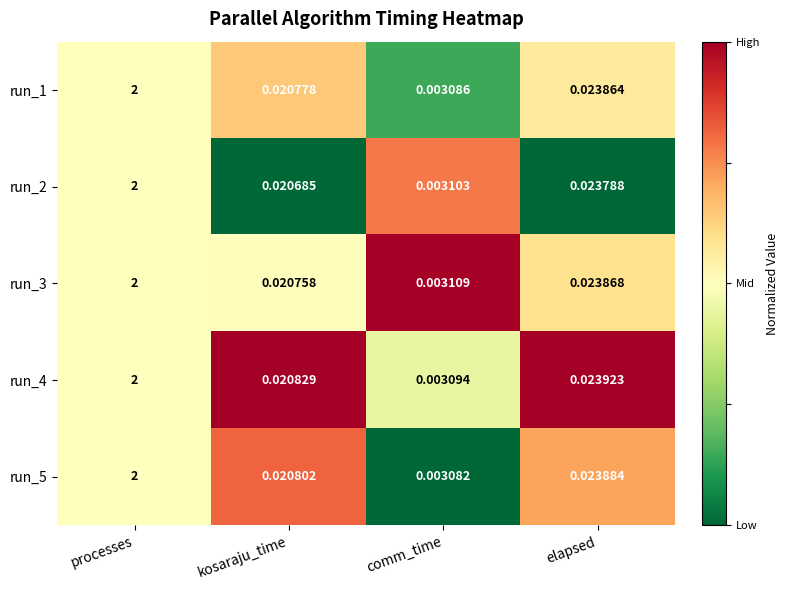

At which category is the sum across all series the highest?

processes